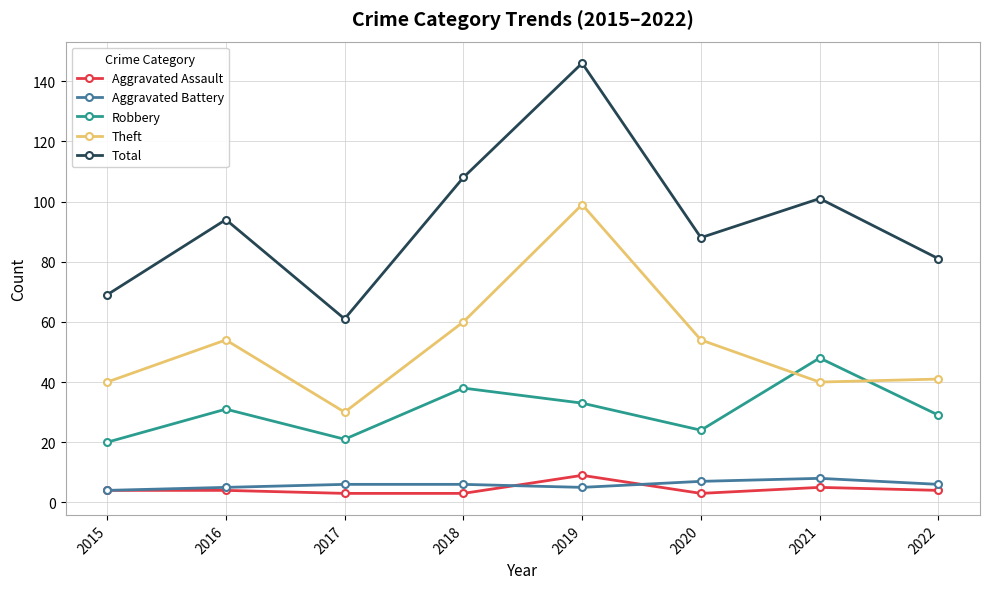

At how many categories does at least one series exceed 83?

5